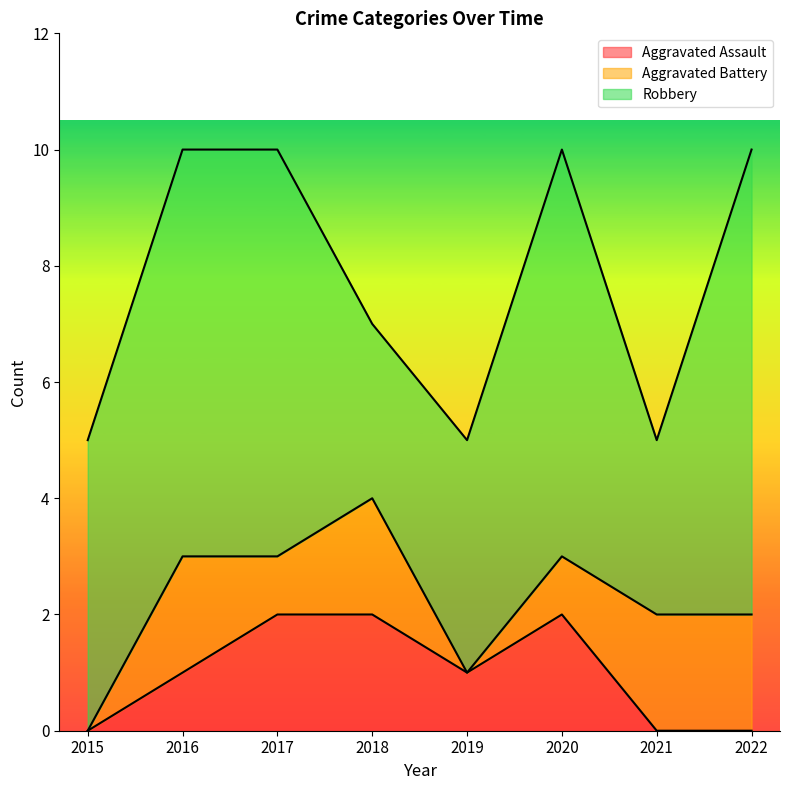

How many positive values does the Aggravated Battery series have?

6